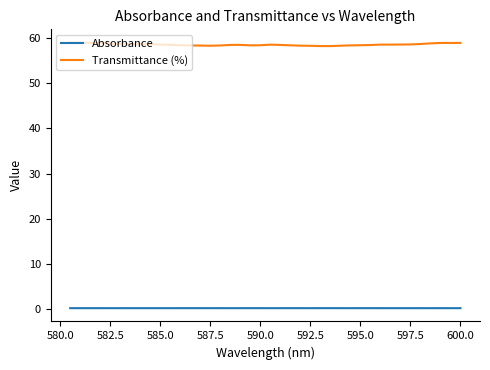

Rank the series by their maximum value, from highest to lowest.

Transmittance (%), Absorbance